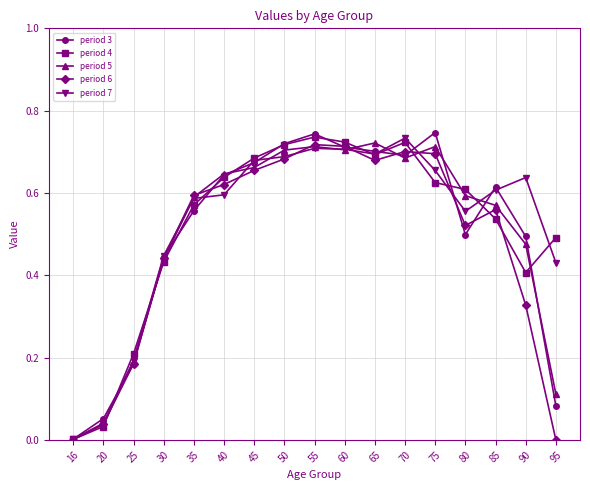

True or false: period 3 has more than 1 points higher than both neighbors.

True